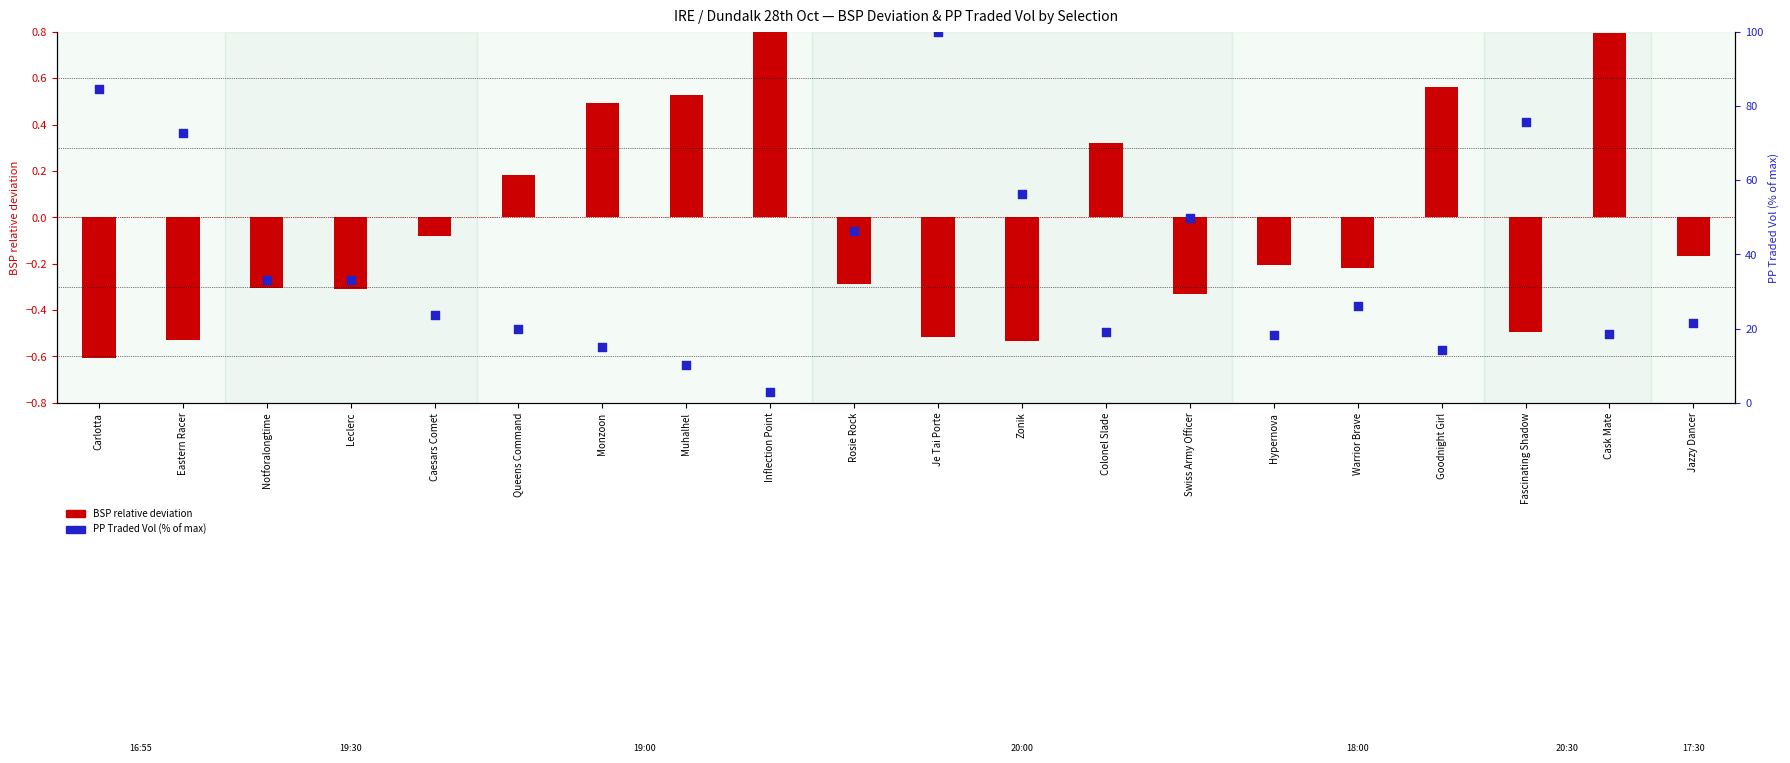

Which series contains the lowest Y value?

BSP relative deviation